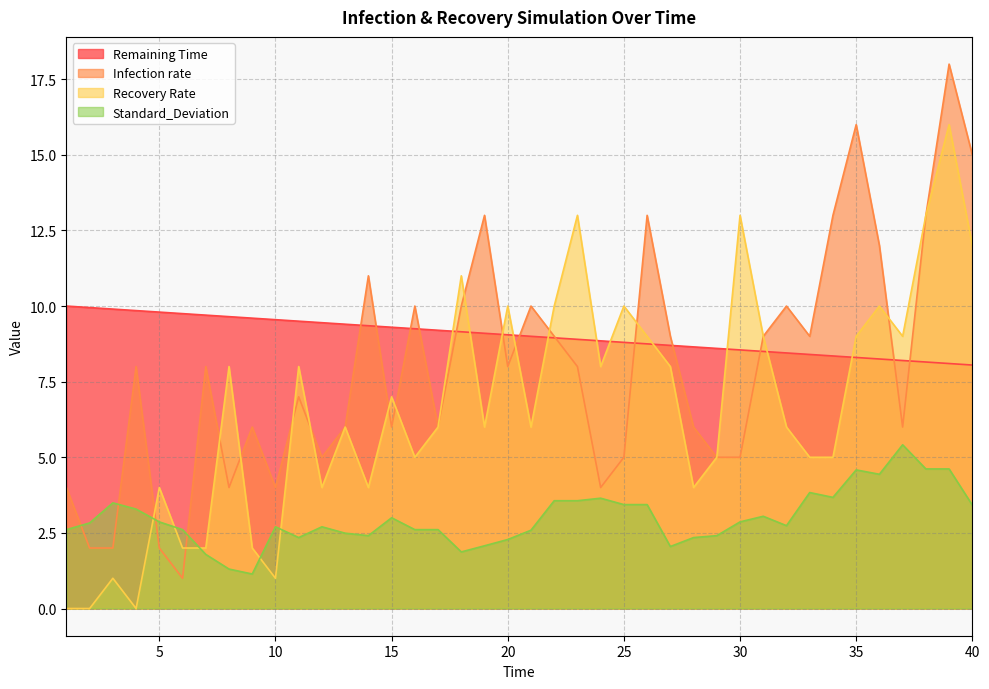

True or false: Recovery Rate has a value of 6.0 at 19.

True